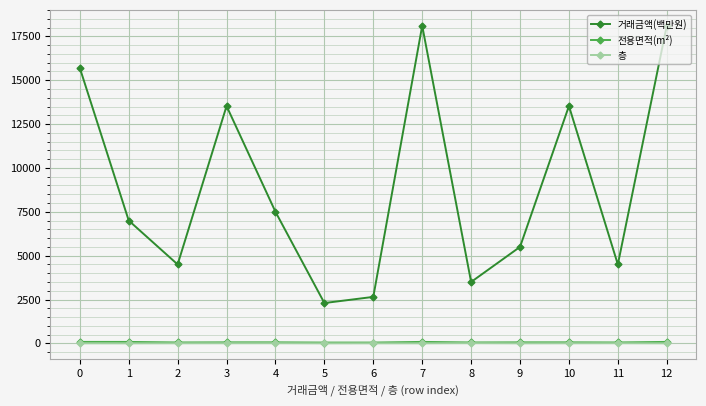

What is the sum of the 거래금액(백만원) values at 12 and 6?

20755.0